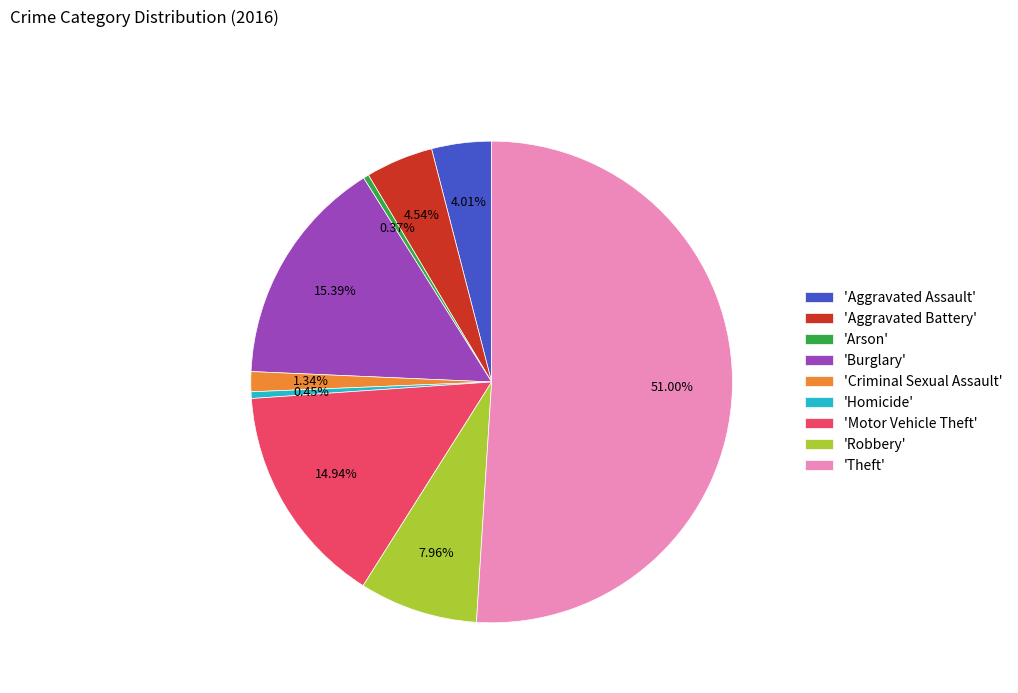

Which slice is the largest?

'Theft'